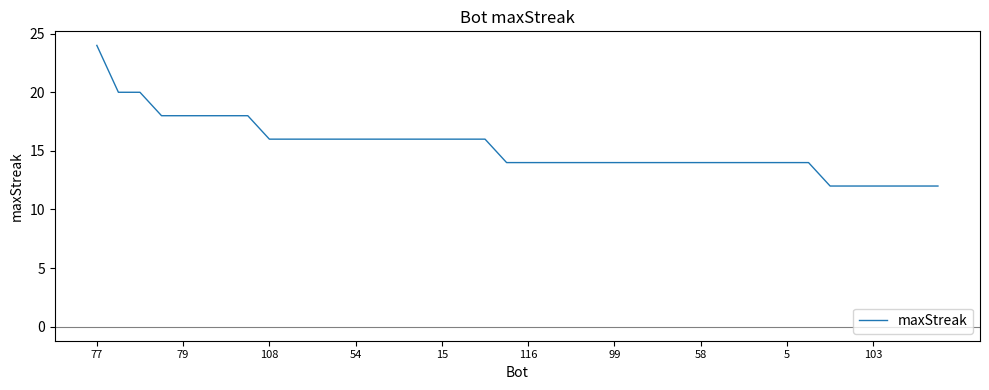

What is the sum of all values?

612